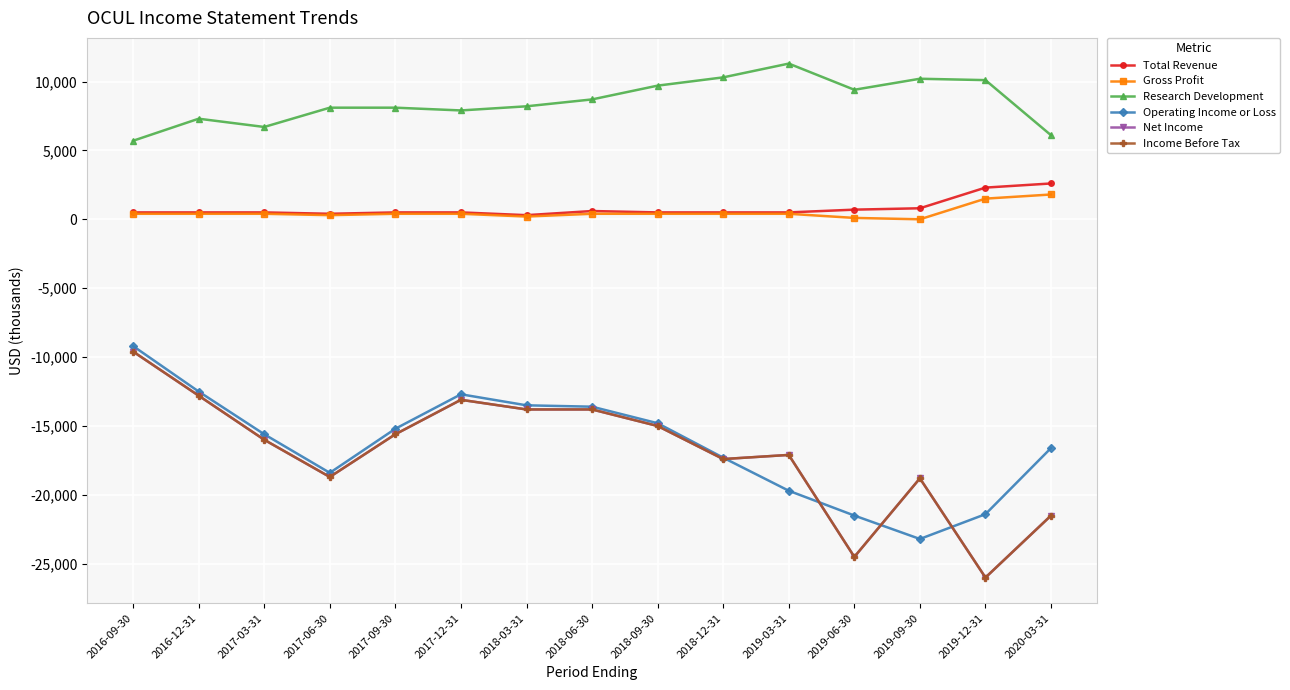

At which label does Operating Income or Loss first exceed -15600?

2016-09-30